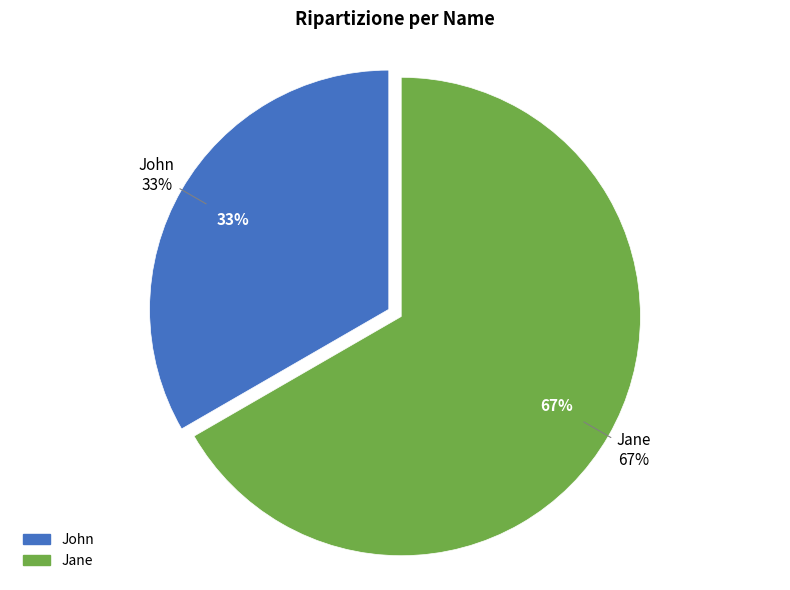

Rank the categories by value from highest to lowest.

Jane, John